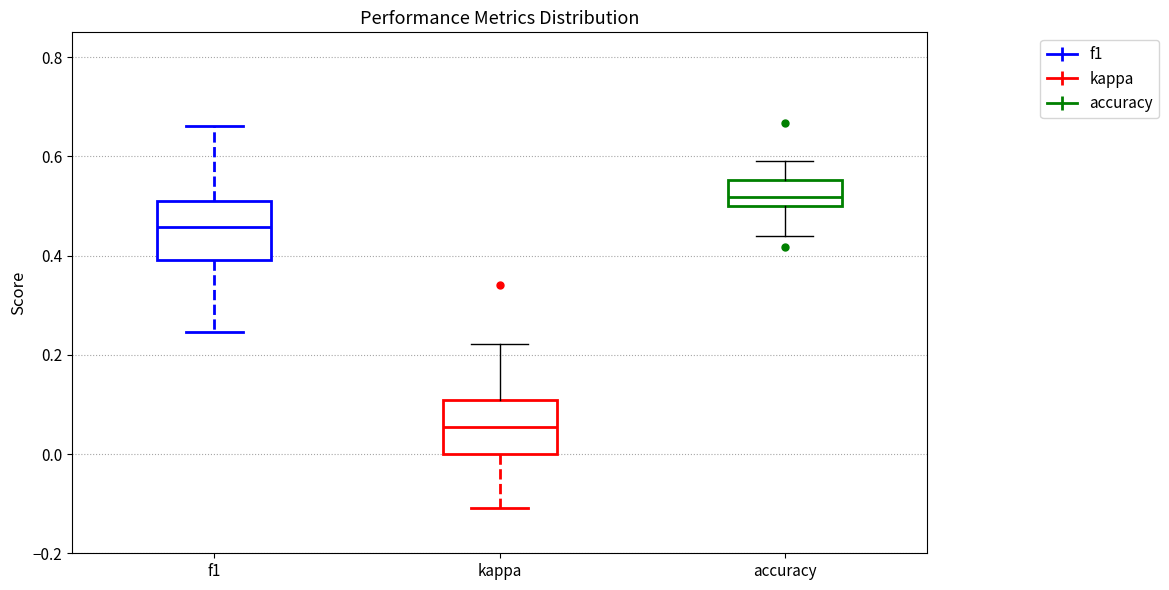

Where is the upper edge of the box for kappa on the y-axis? The values are not printed on the chart, so give them approximately, as read against the axis.

0.10